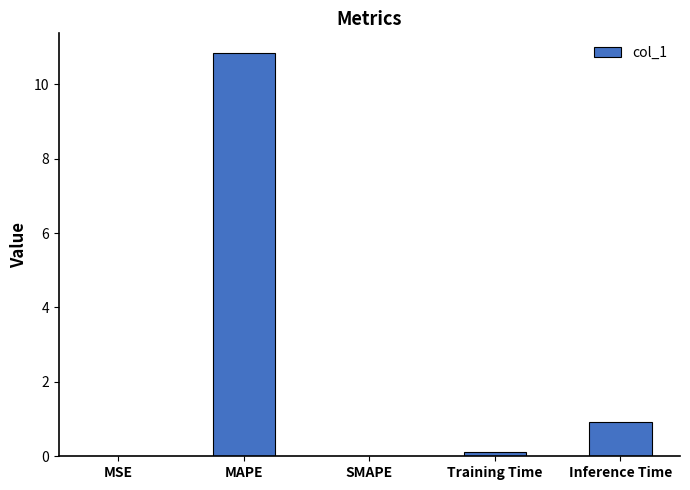

Between MAPE and MSE, which is larger?

MAPE